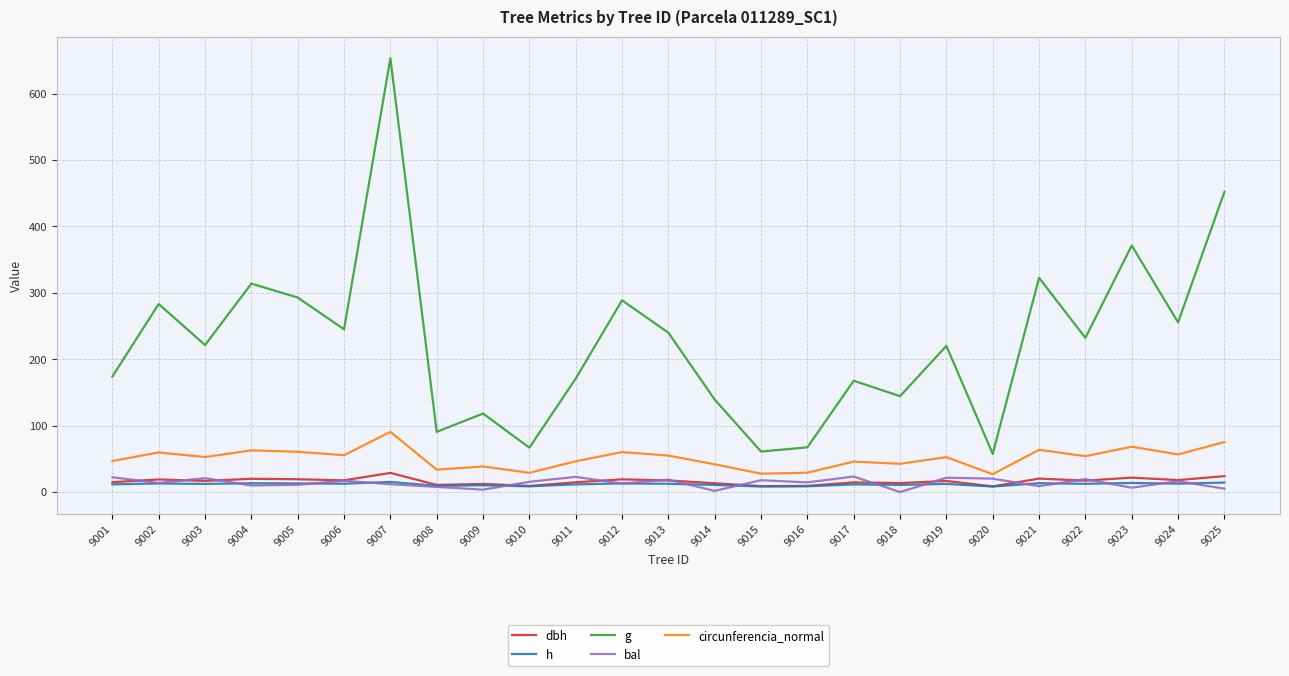

Which series changed the most between 9009 and 9023?

g